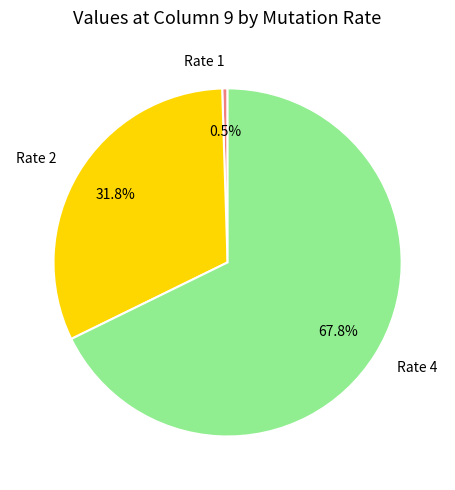

To the nearest percent, what is the difference between the largest and smallest slice percentages?

67%